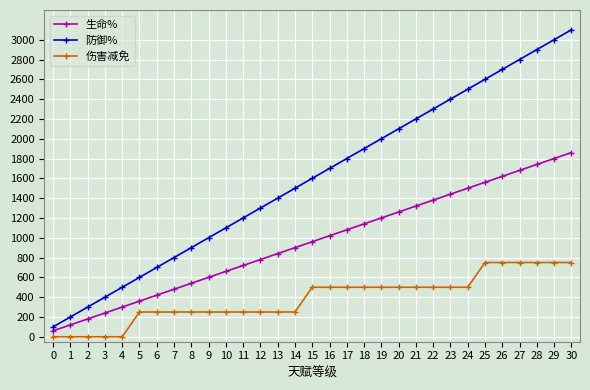

What is the difference between the second highest and second lowest values in the 生命% series?

1680